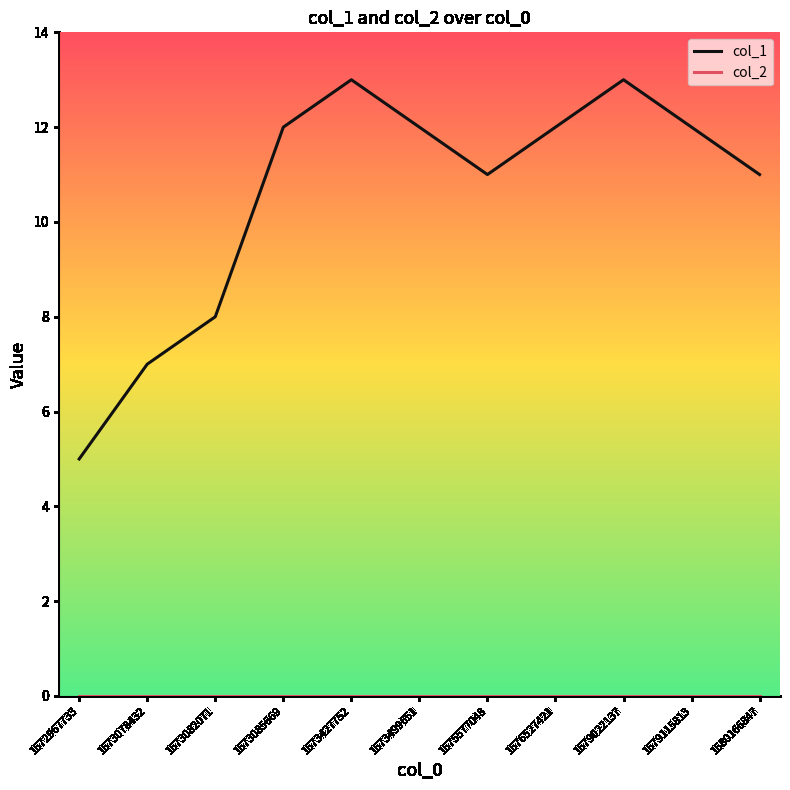

What is the total value across all series at 1579022137?

13